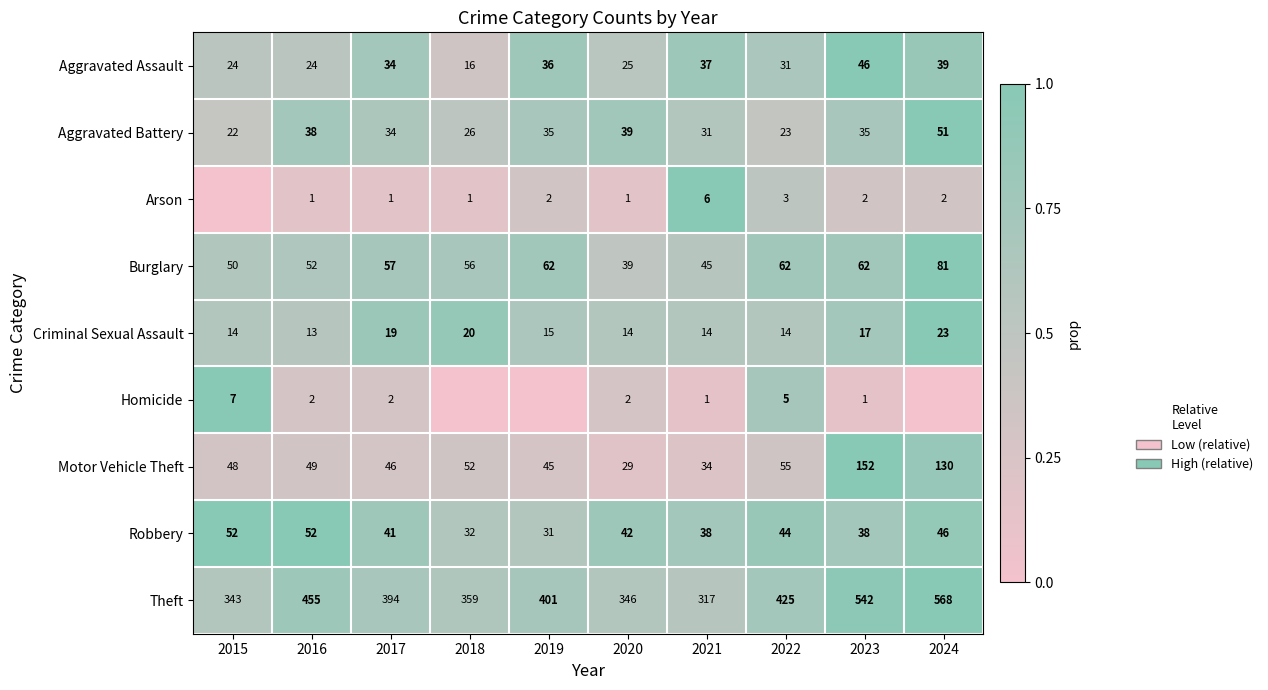

Rank the categories by Motor Vehicle Theft value from highest to lowest.

2023, 2024, 2022, 2018, 2016, 2015, 2017, 2019, 2021, 2020